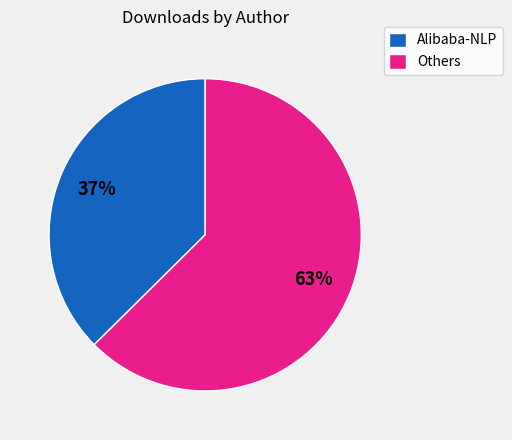

Rank the categories by value from highest to lowest.

Others, Alibaba-NLP